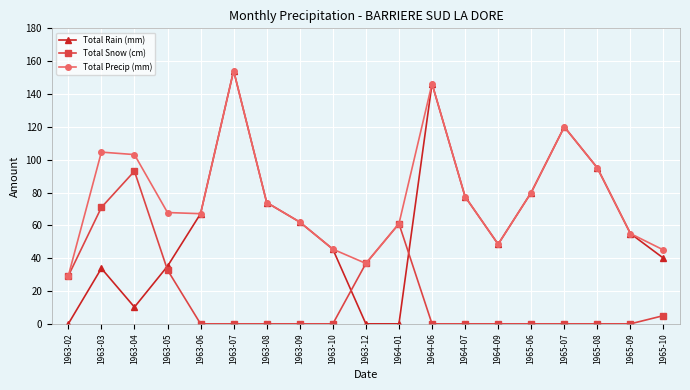

How many lines are shown in the chart?

3